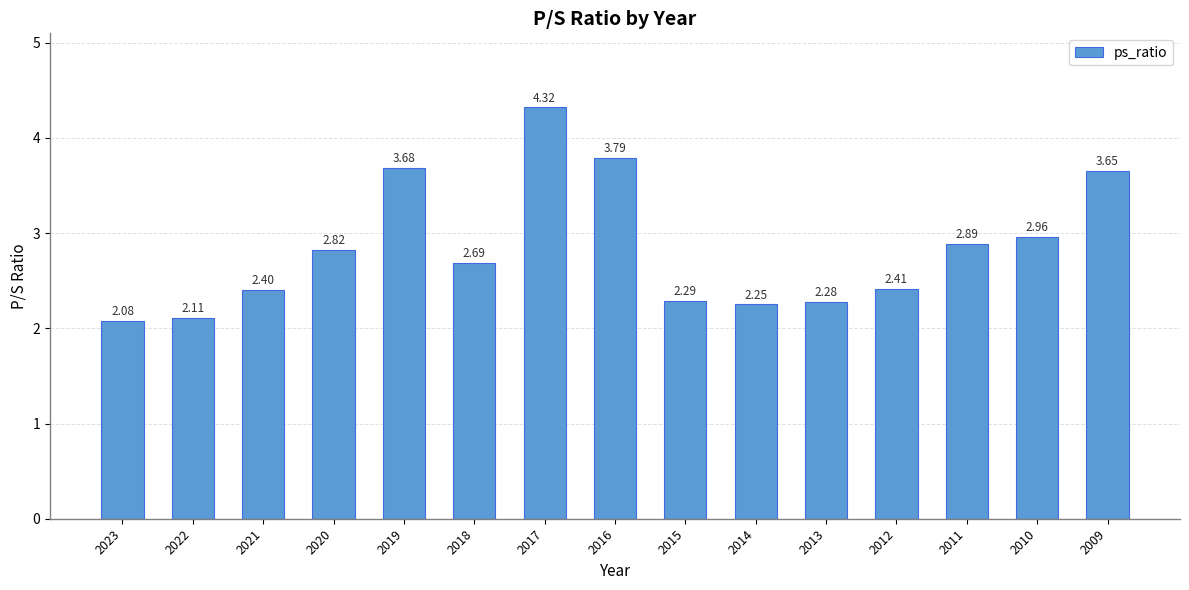

What is the greatest value displayed?

4.3